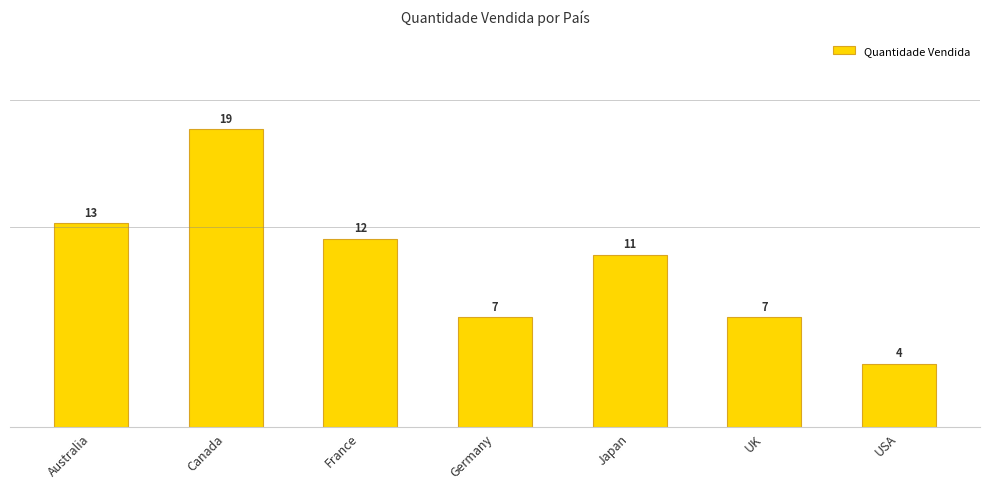

Reading left to right, what are all the values shown in this chart?

Australia=13	Canada=19	France=12	Germany=7	Japan=11	UK=7	USA=4